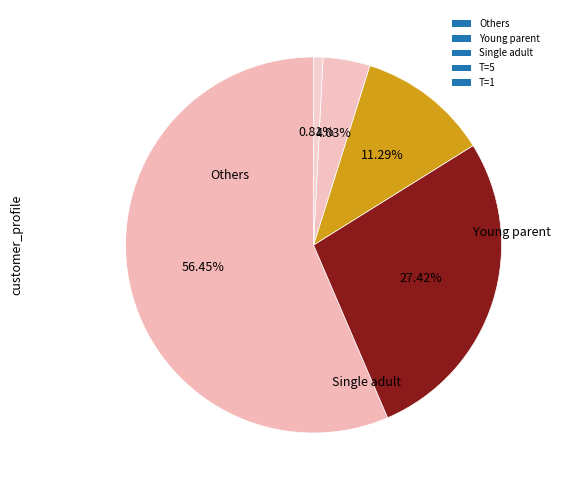

How many slices are in this pie chart?

5